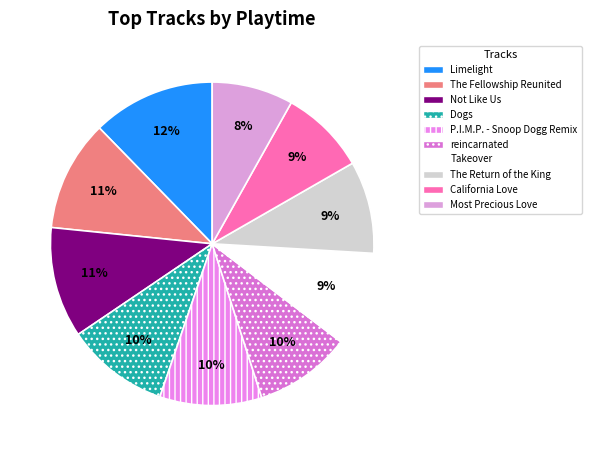

To the nearest percent, what is the combined percentage of California Love and The Fellowship Reunited?

20%